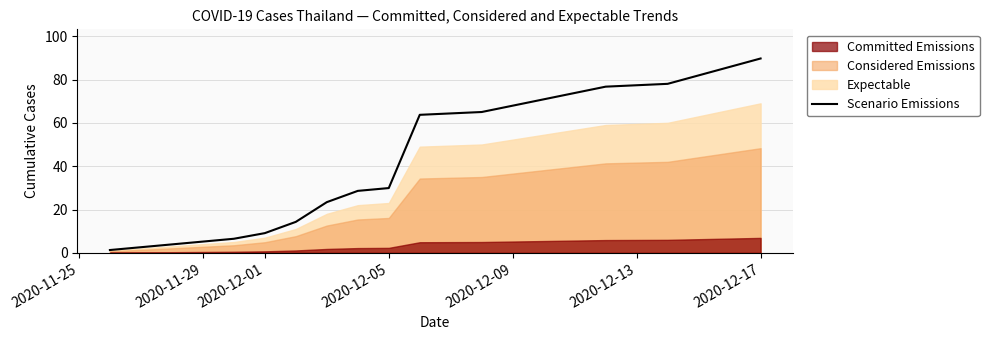

The value of Scenario Emissions at 2020-12-05 is 11.3. True or false?

False